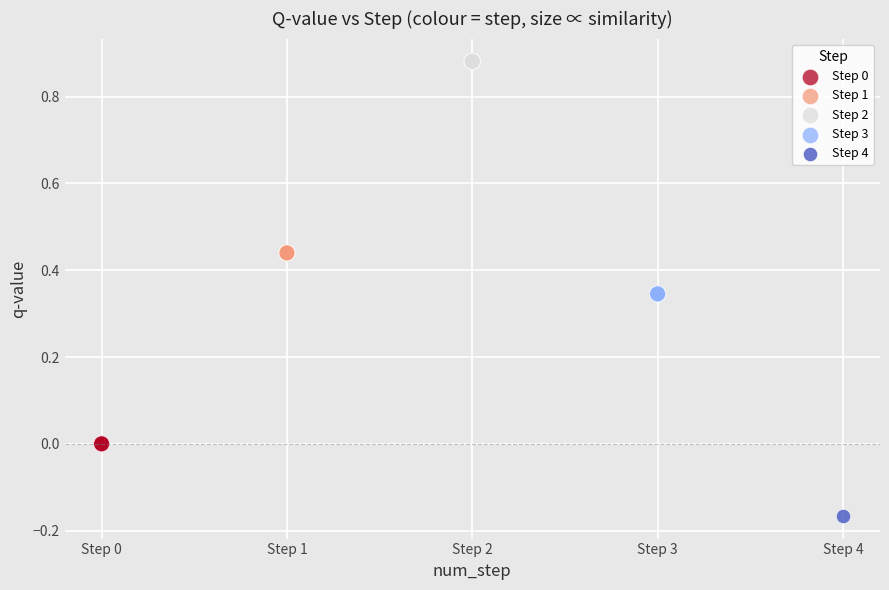

What are all the series names shown in the legend?

Step 0, Step 1, Step 2, Step 3, Step 4